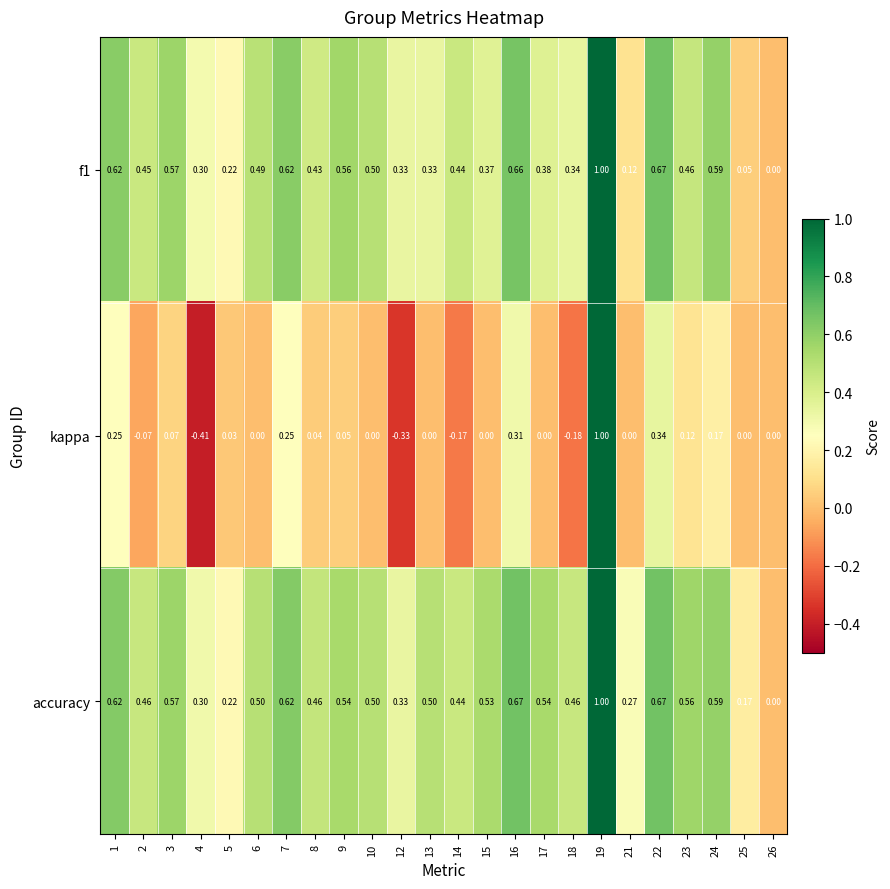

Which series has the largest total across all categories?

accuracy